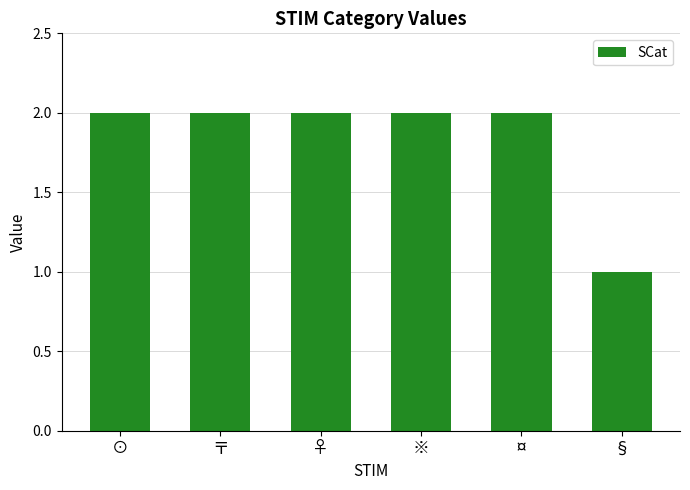

What is the change in value from ※ to §?

-1